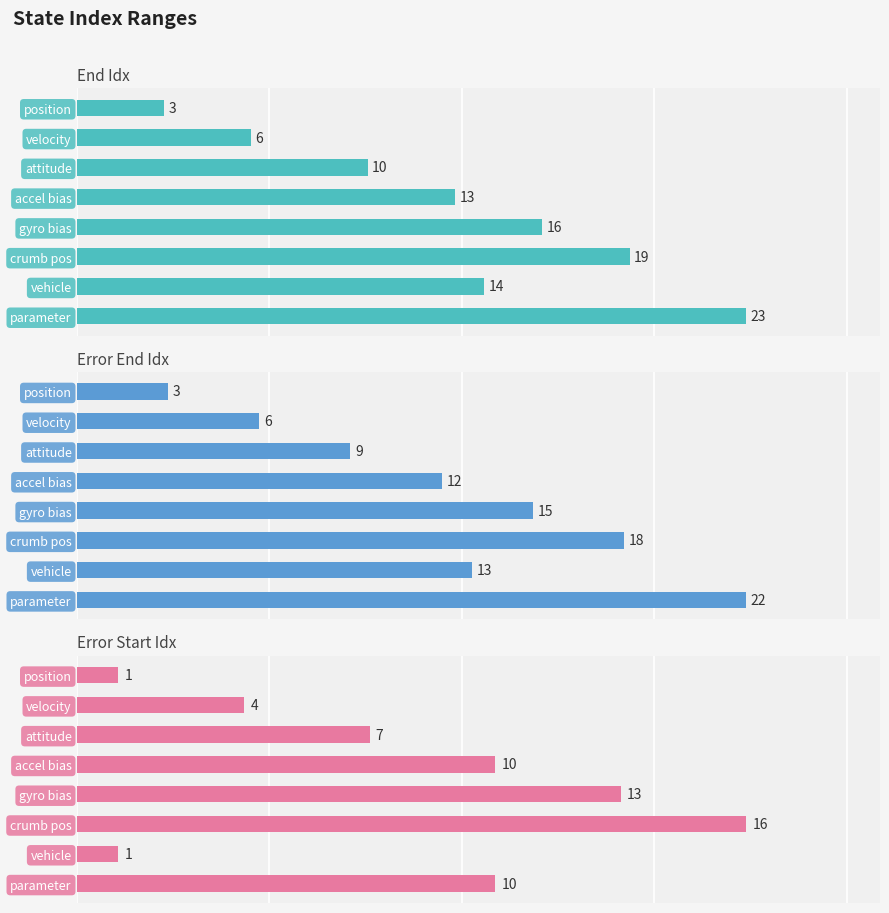

What is the minimum value for error_start_idx?

1